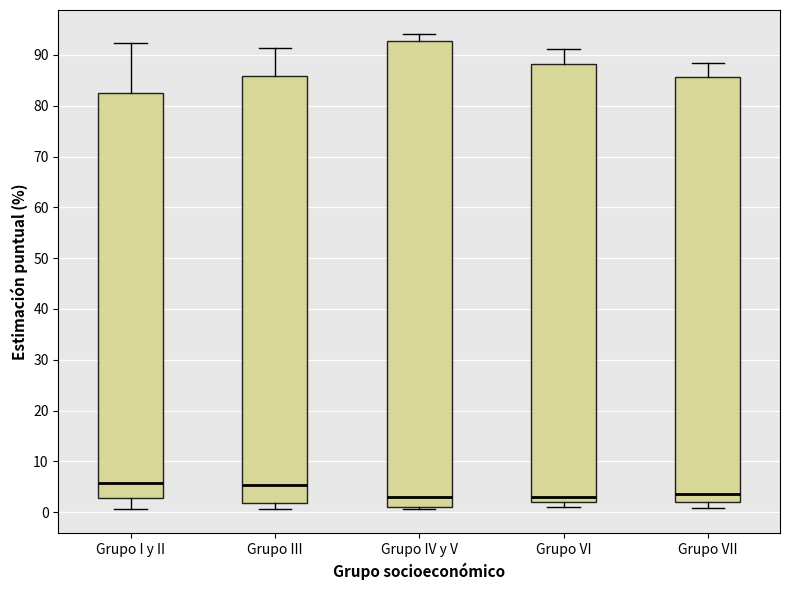

Which box is the tallest, from its lower edge to its upper edge?

Grupo IV y V